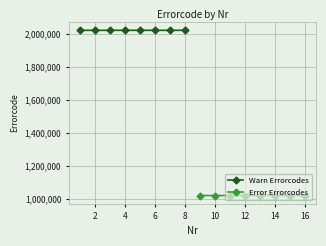

Rank the series by their maximum value, from lowest to highest.

Error Errorcodes, Warn Errorcodes